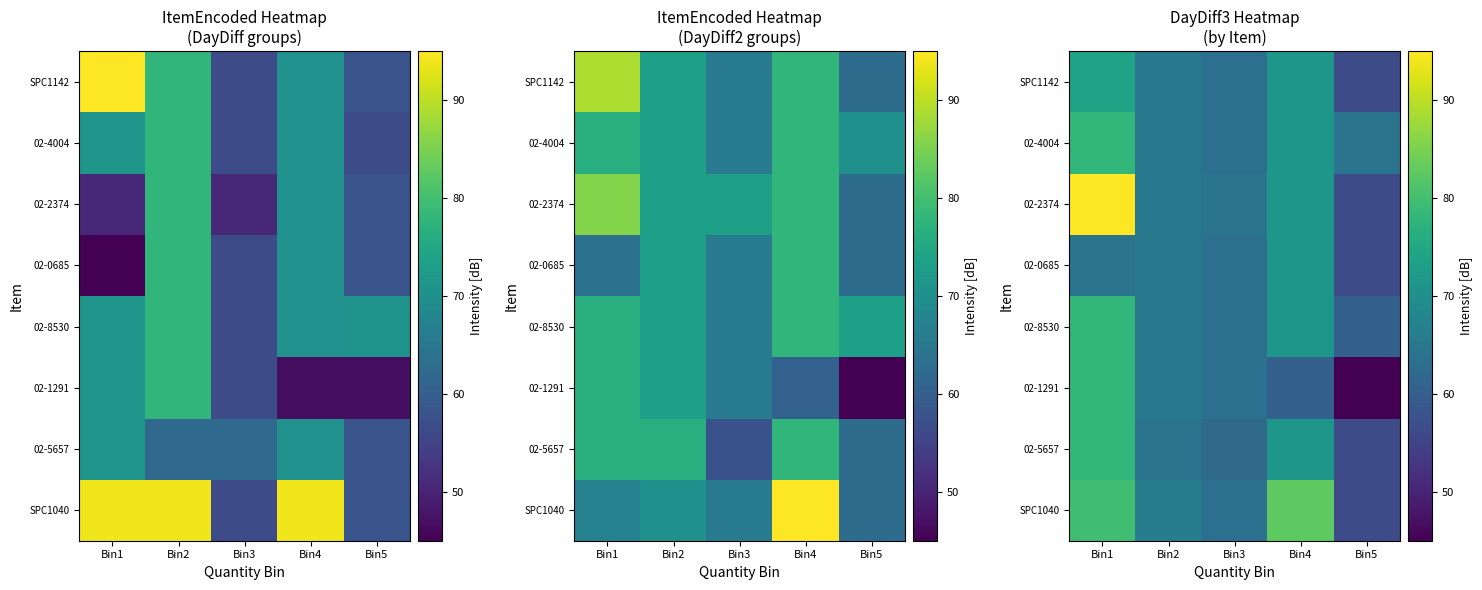

At how many categories does at least one series exceed 51?

5